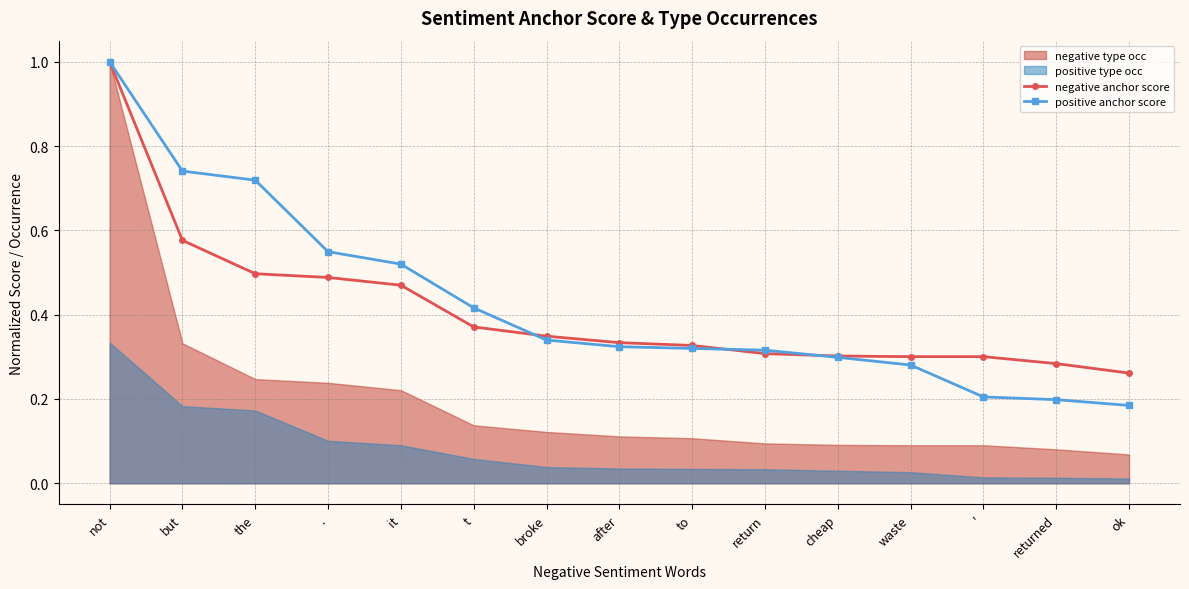

At which label is negative anchor score closest to 0?

ok